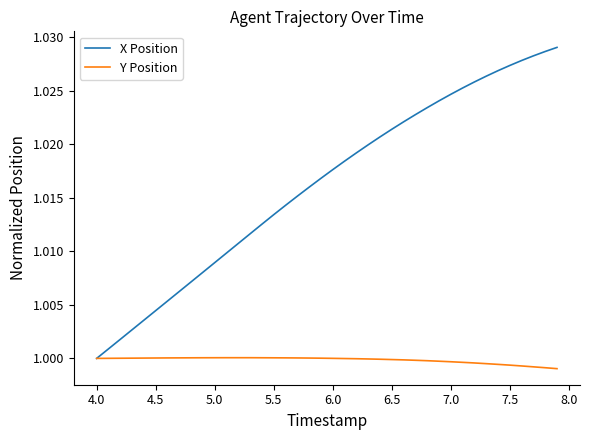

Which series has the largest total across all categories?

X Position